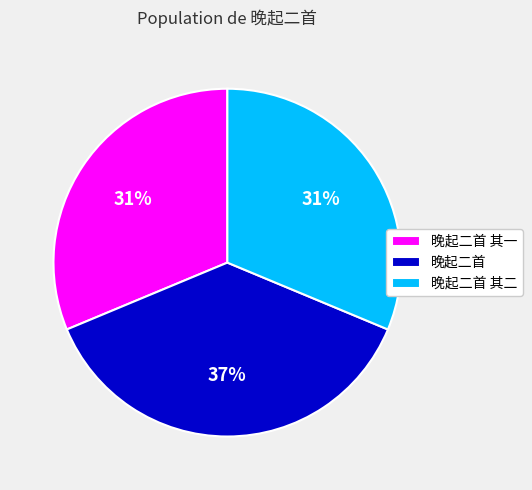

To the nearest percent, what portion does 晚起二首 其二 represent?

31%